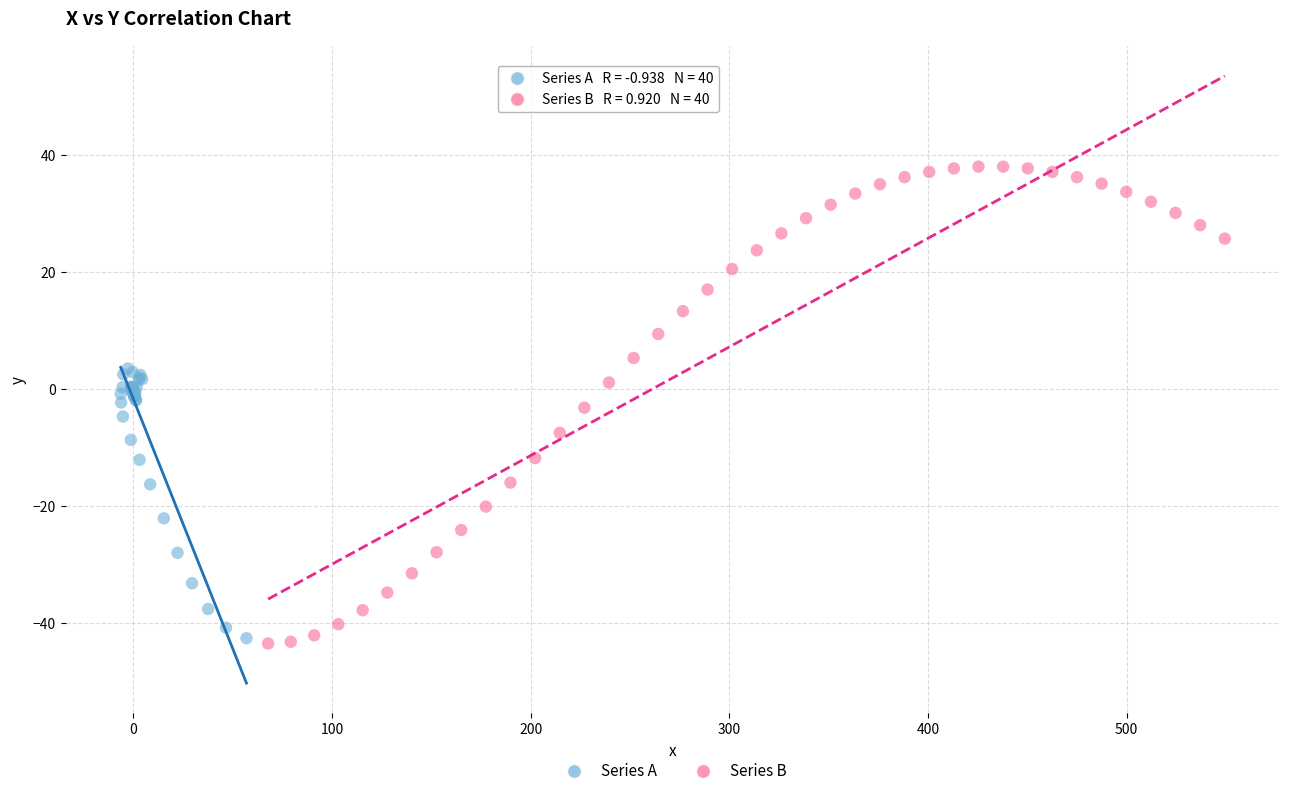

What are all the series names shown in the legend?

Series A, Series B